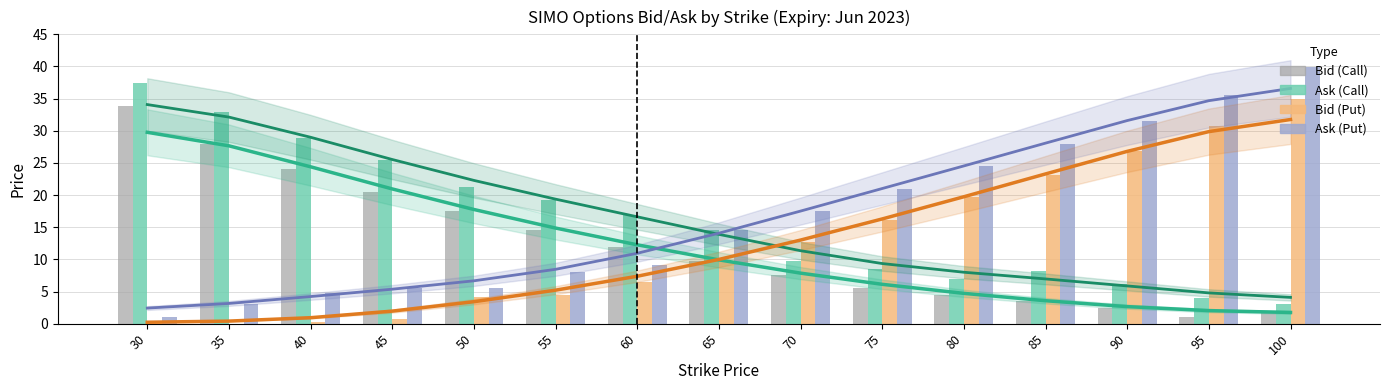

Between 60 and 55, which is larger?

55